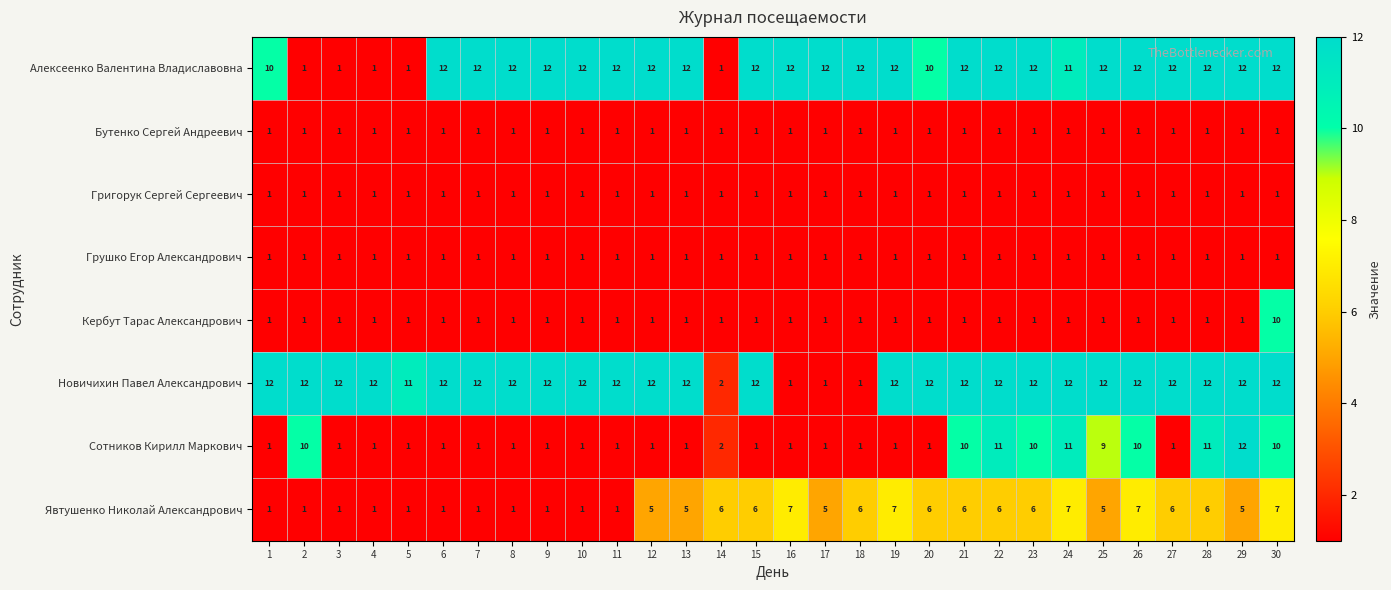

Which category has the highest value in the Сотников Кирилл Маркович series?

29